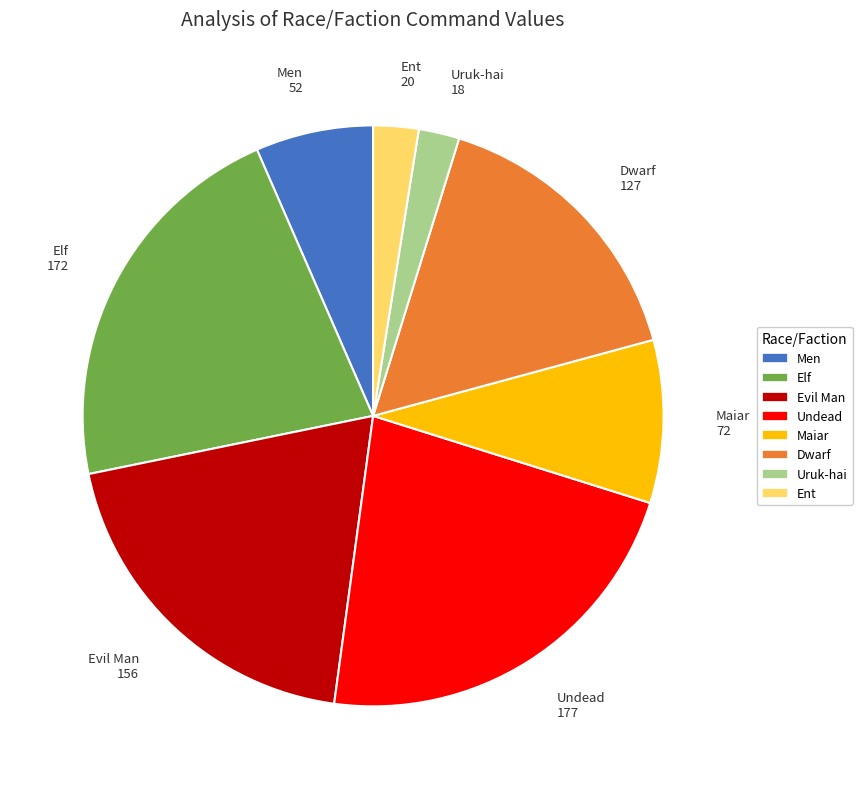

Is the sum of Uruk-hai and Men greater than half?

No